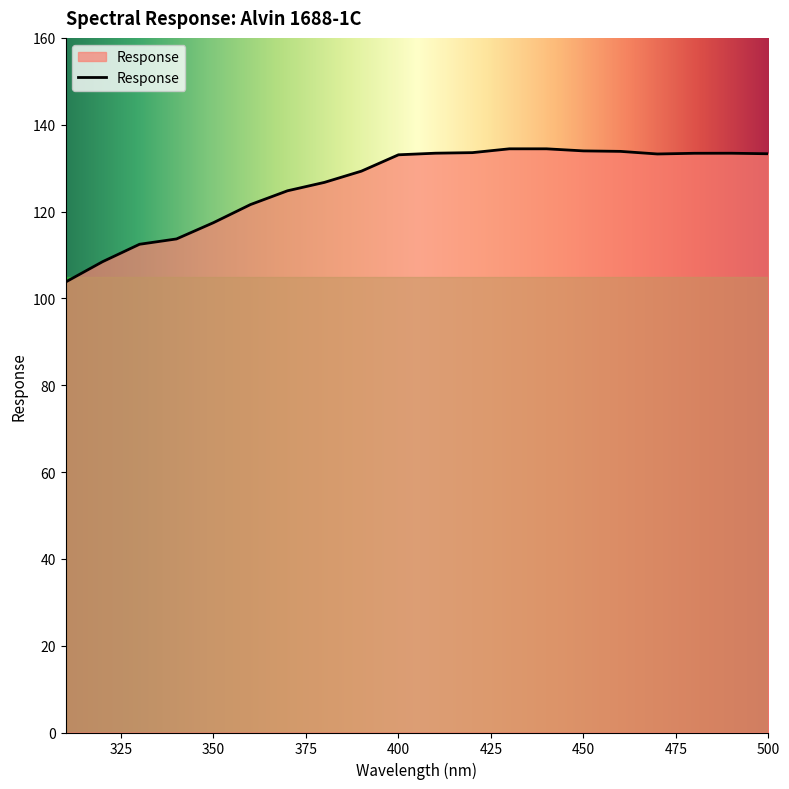

What is the sum of all values?

2528.4